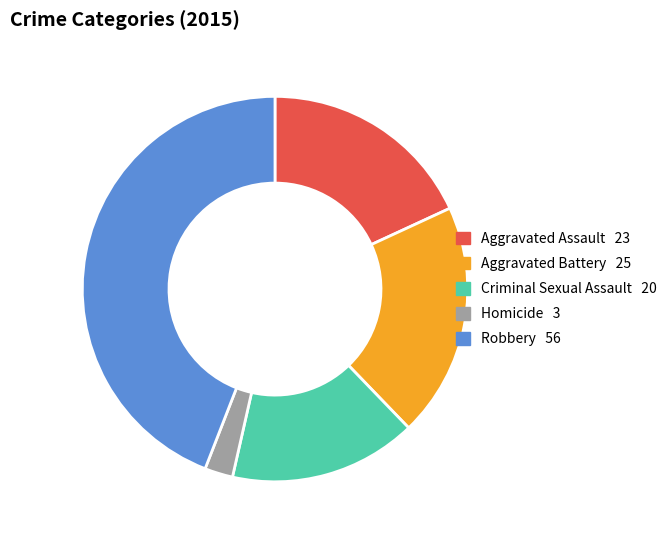

Is it true that Aggravated Assault is 25% of the pie?

False